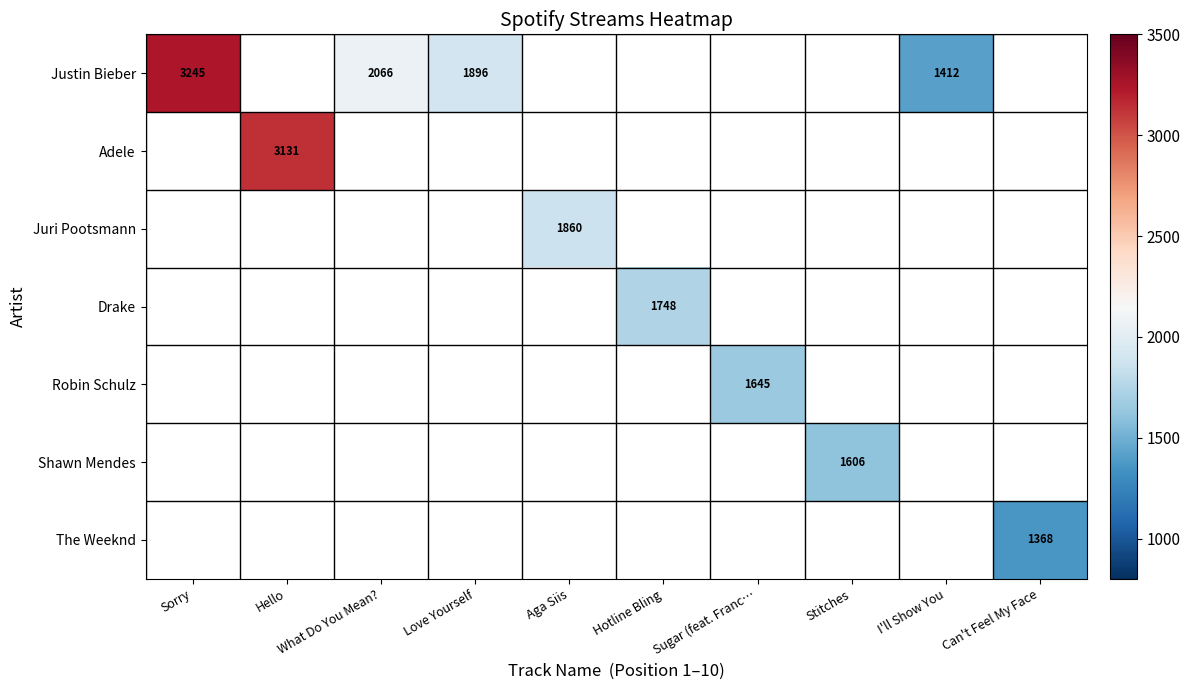

True or false: Drake has a value of 2762 at Hotline Bling.

False